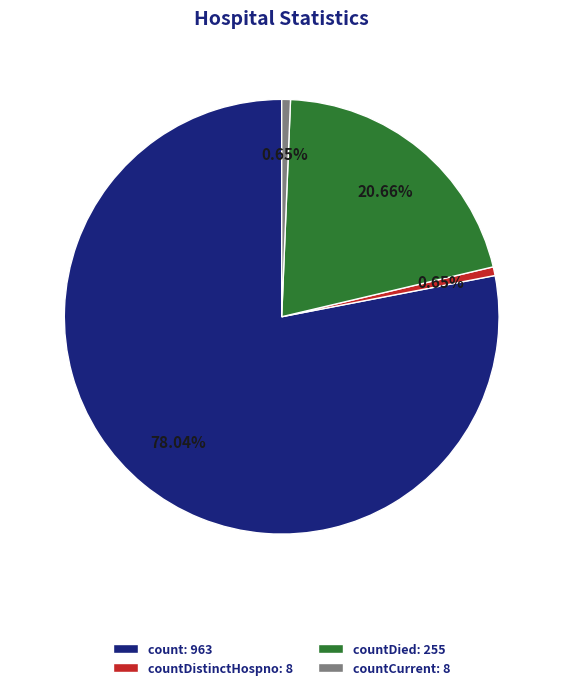

Between count: 963 and countDistinctHospno: 8, which is larger?

count: 963